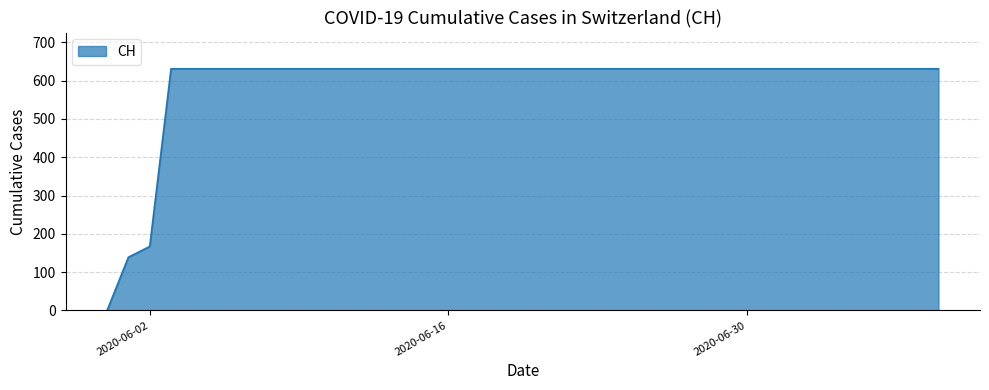

Does the chart display data point markers on the line(s)?

No